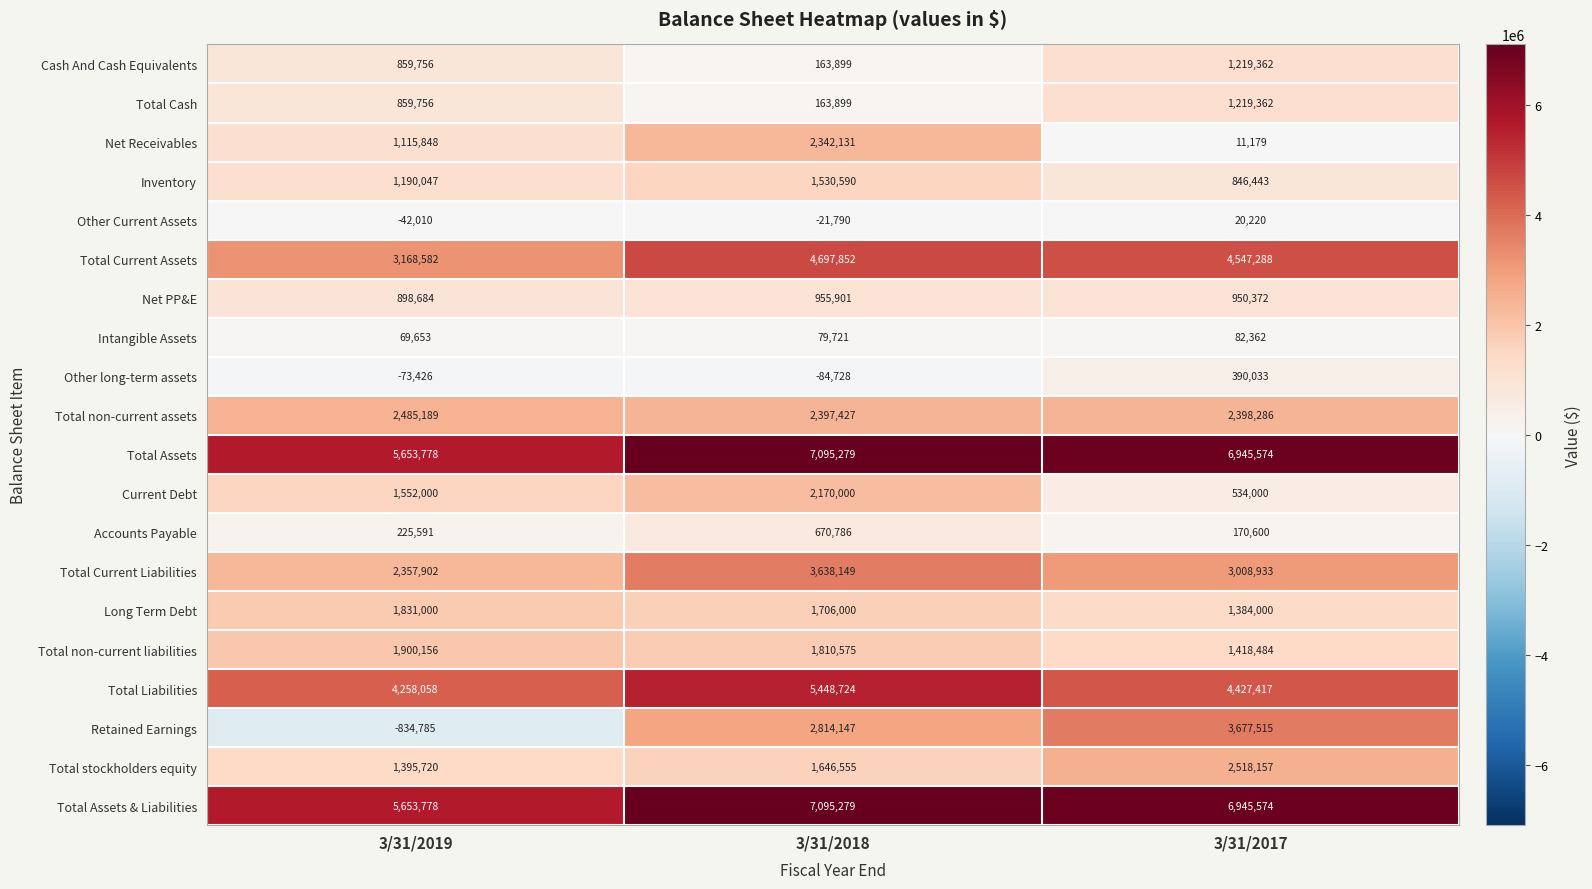

The Total non-current liabilities series shows 1020185 at 3/31/2019. True or false?

False